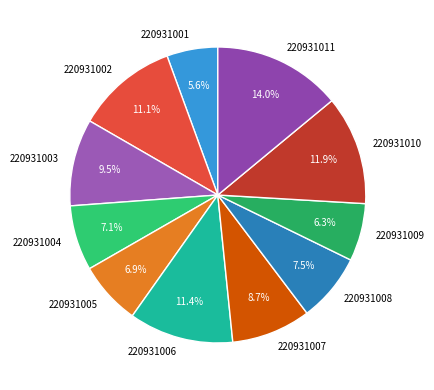

To the nearest percent, what percentage of the pie is 220931006?

11%